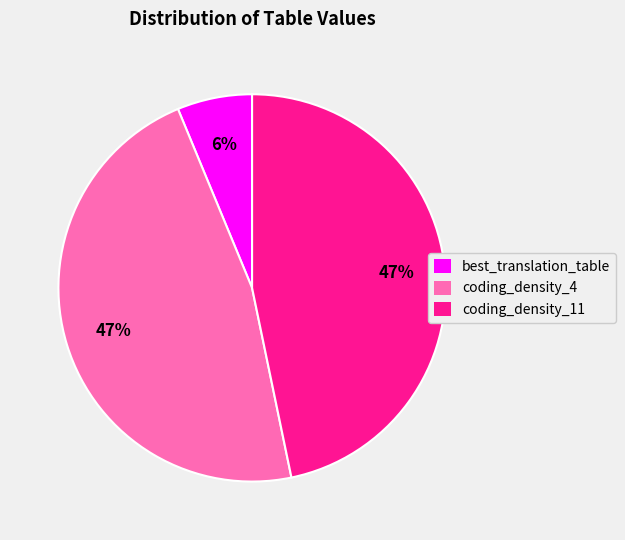

Is there a majority slice in this chart?

No